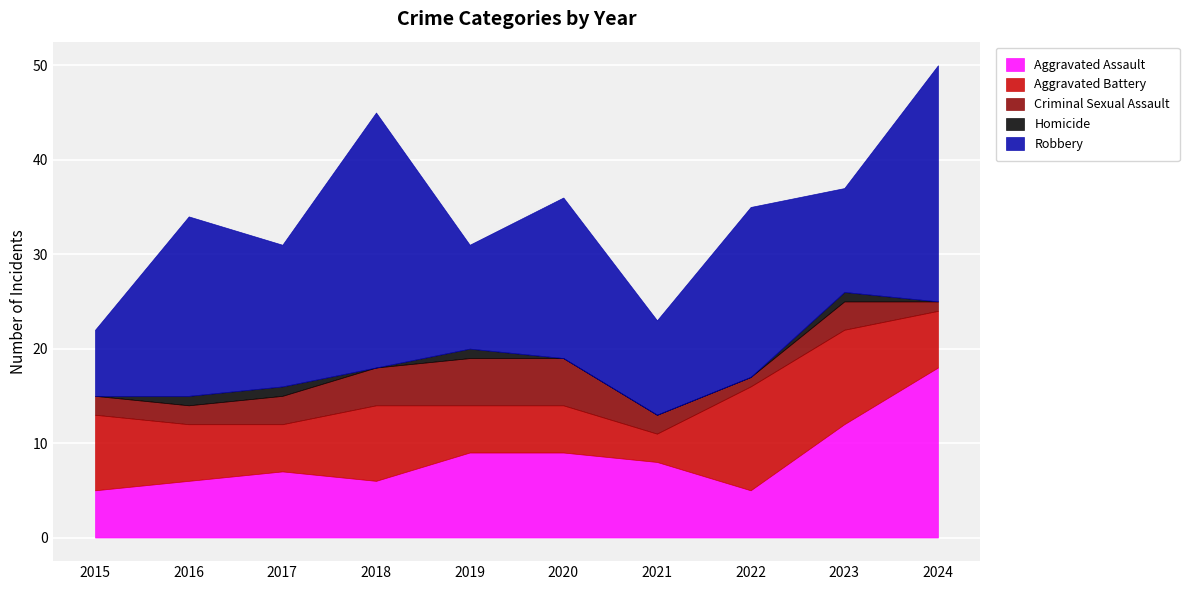

What is the difference between the second highest and minimum values in the Homicide series?

1